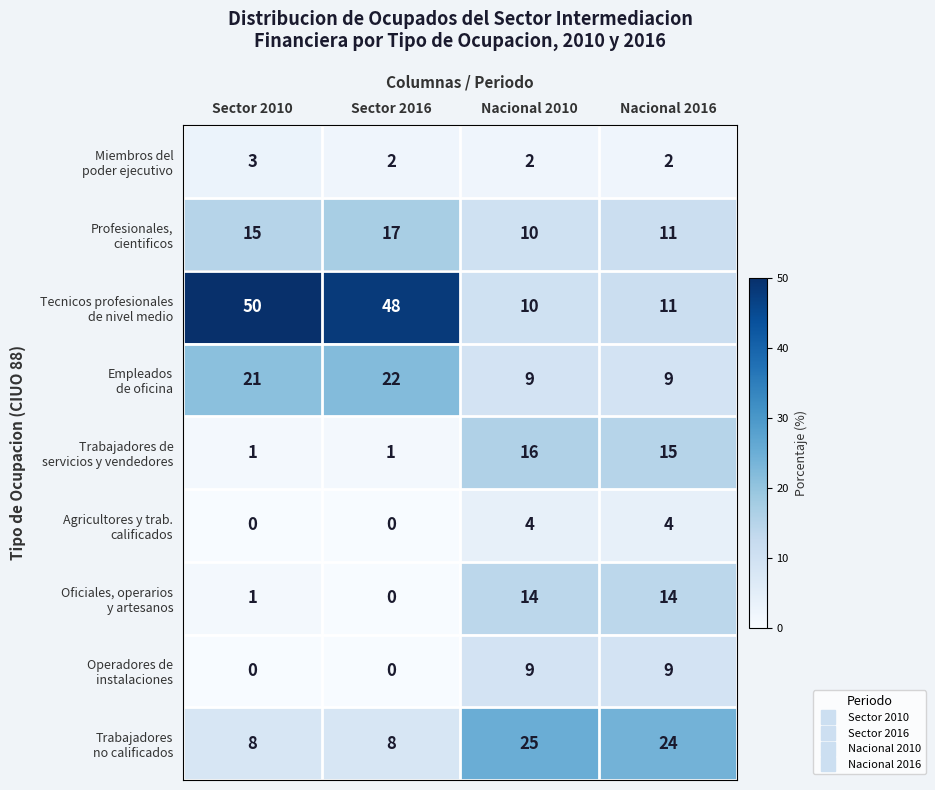

Which label corresponds to the largest value in the chart?

Sector 2010